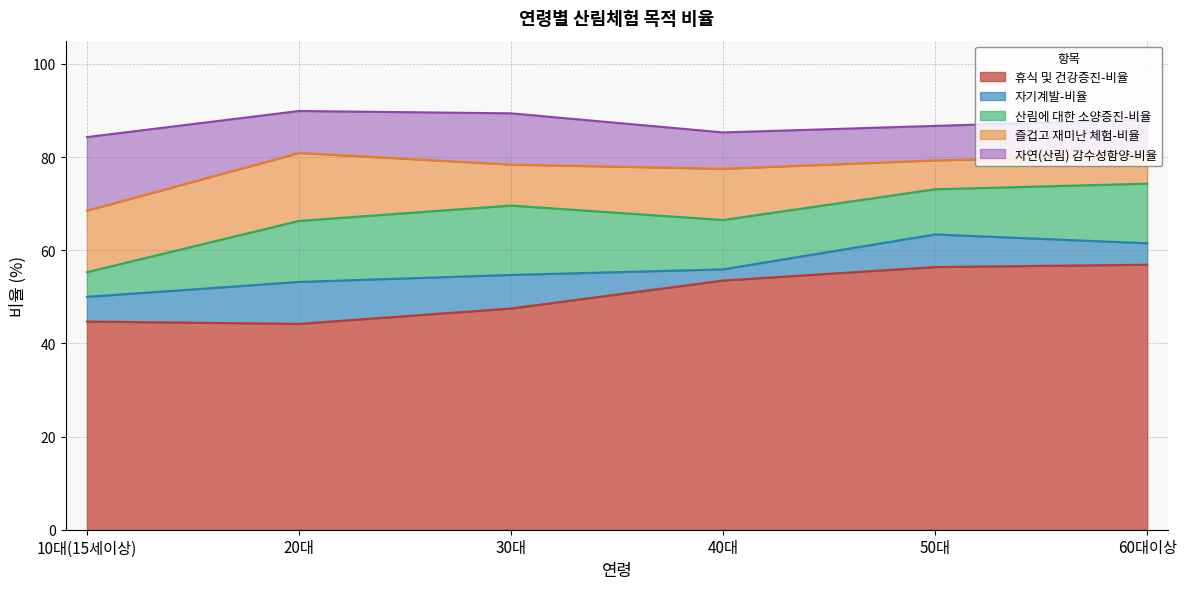

Between 20대 and 50대, which series saw the biggest shift?

휴식 및 건강증진-비율